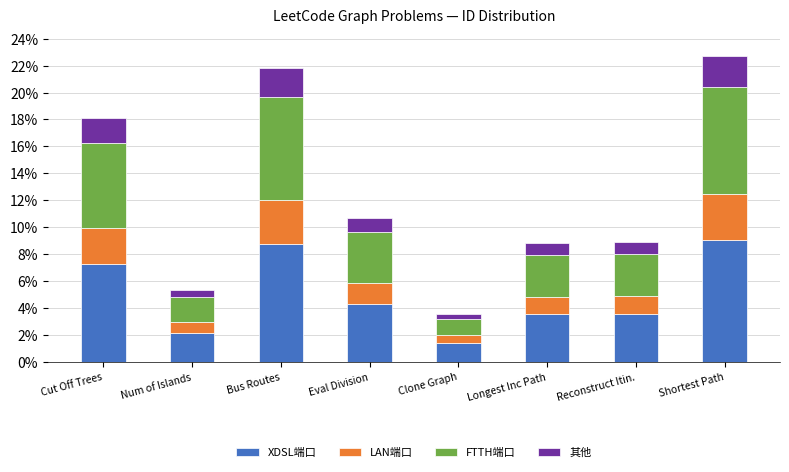

Is it true that XDSL端口 equals 1.4 at Clone Graph?

True